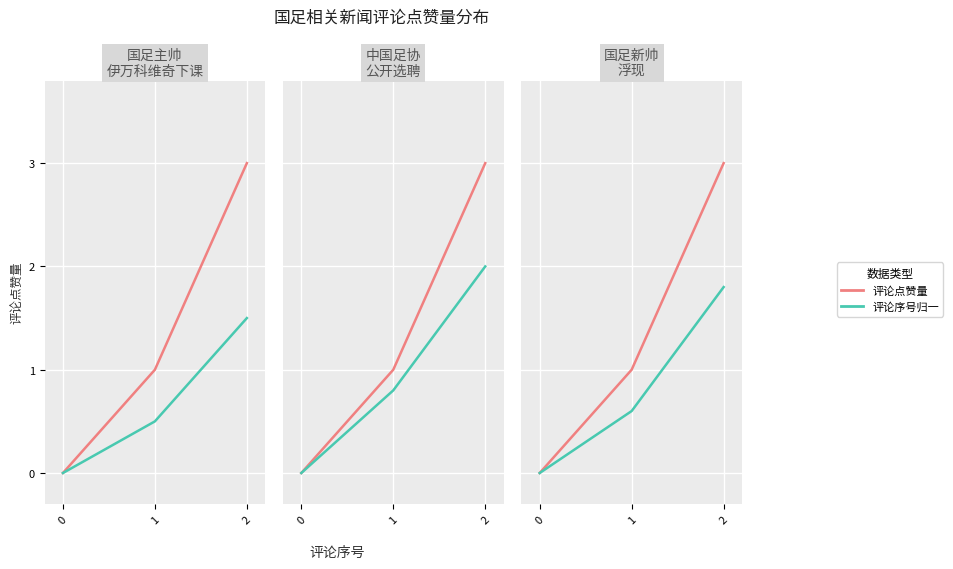

The 评论序号归一 series shows -0.8 at 0. True or false?

False